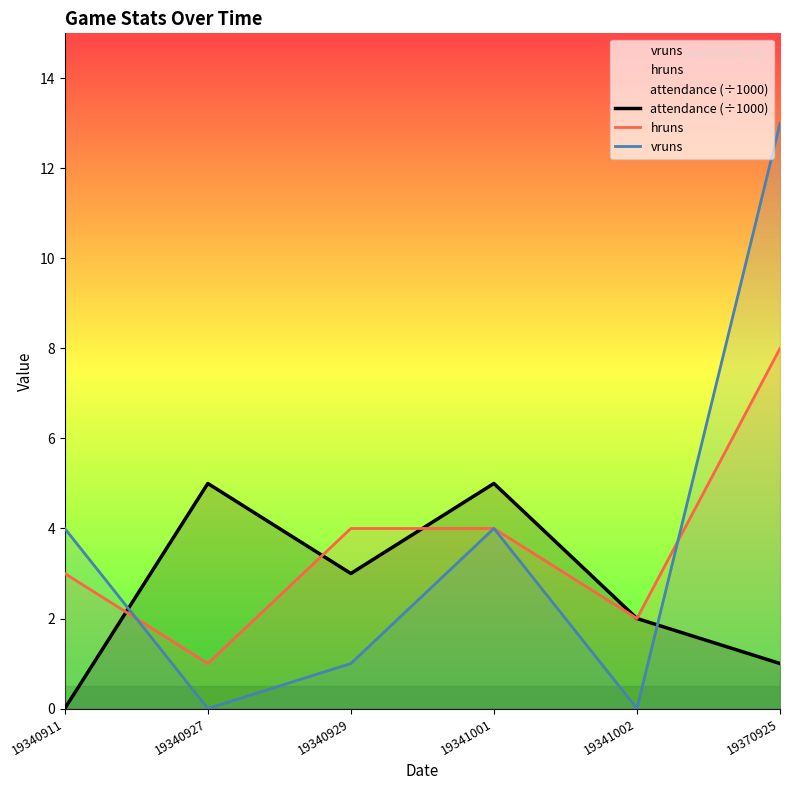

True or false: hruns and vruns intersect in this chart.

True